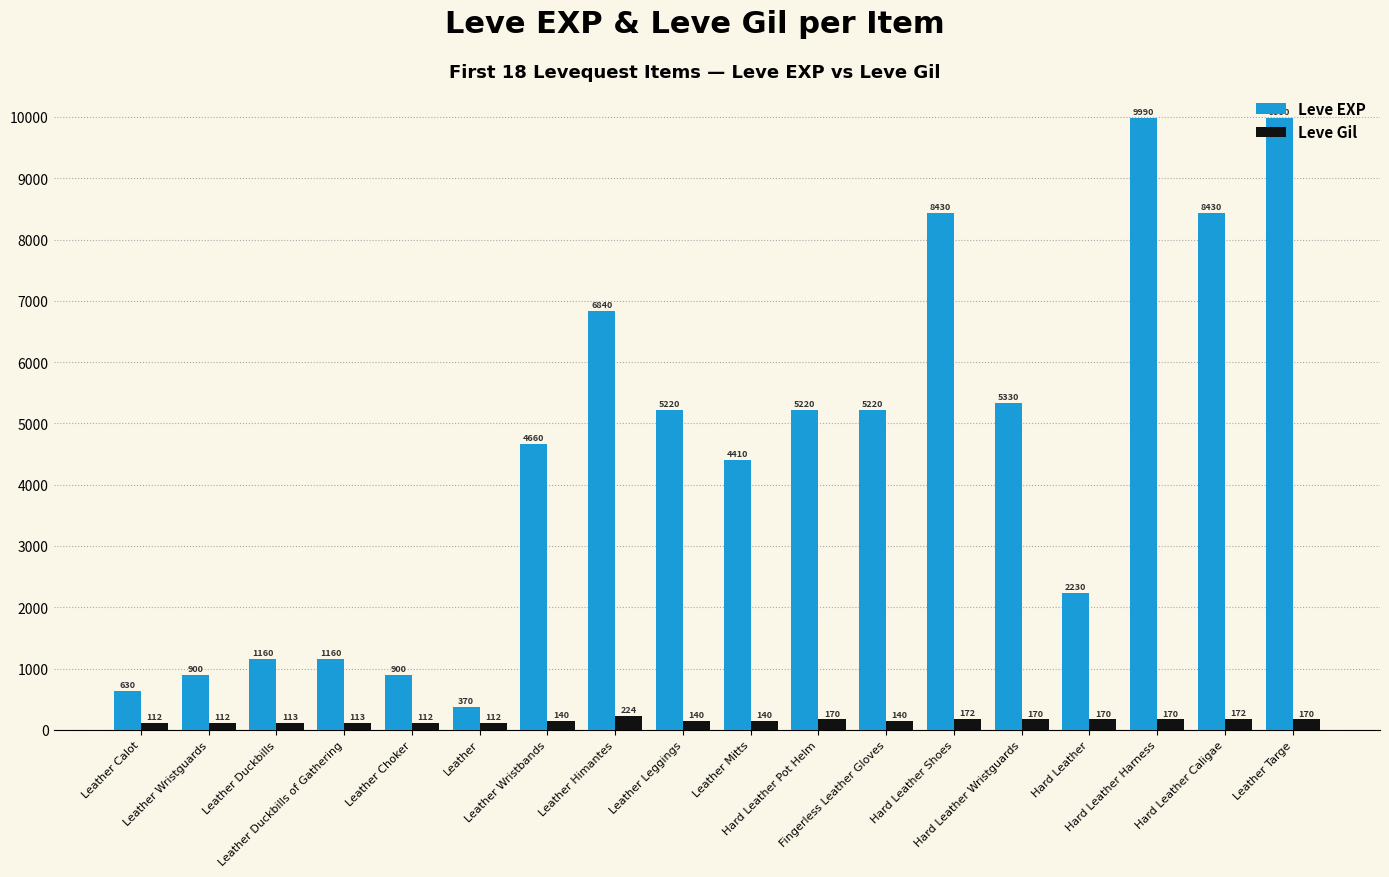

What is the label of the 8th bar from the right?

Hard Leather Pot Helm